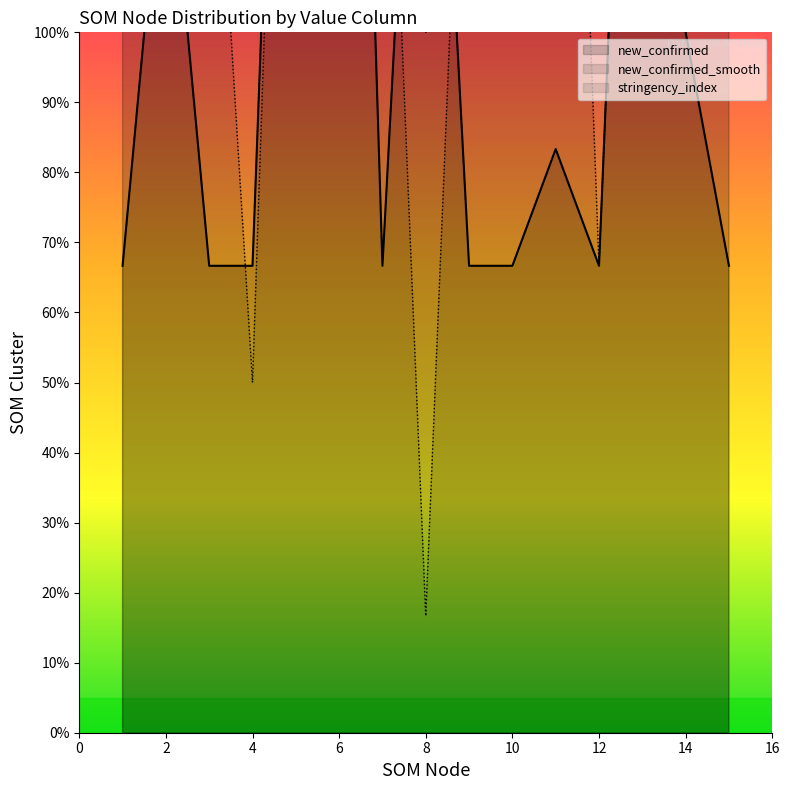

List the labels in order of new_confirmed value, smallest first.

1, 3, 4, 7, 9, 10, 12, 15, 11, 14, 2, 8, 13, 5, 6